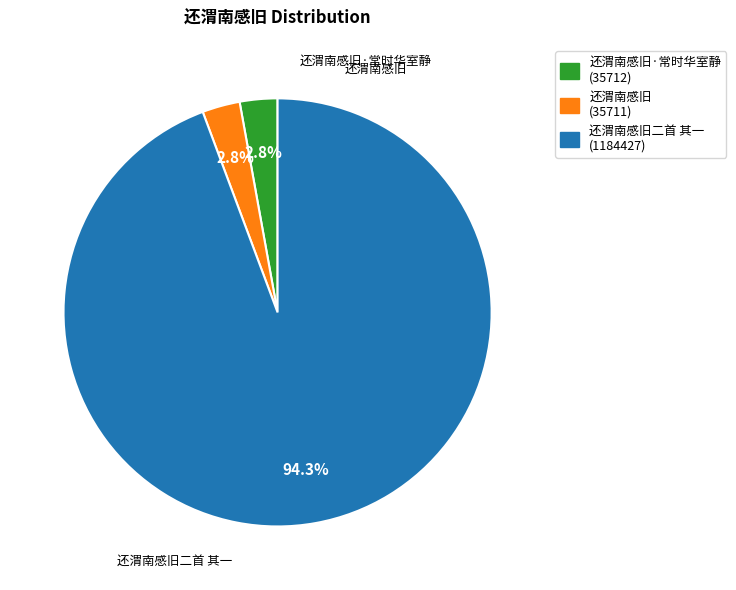

Count the number of slices in the pie.

3